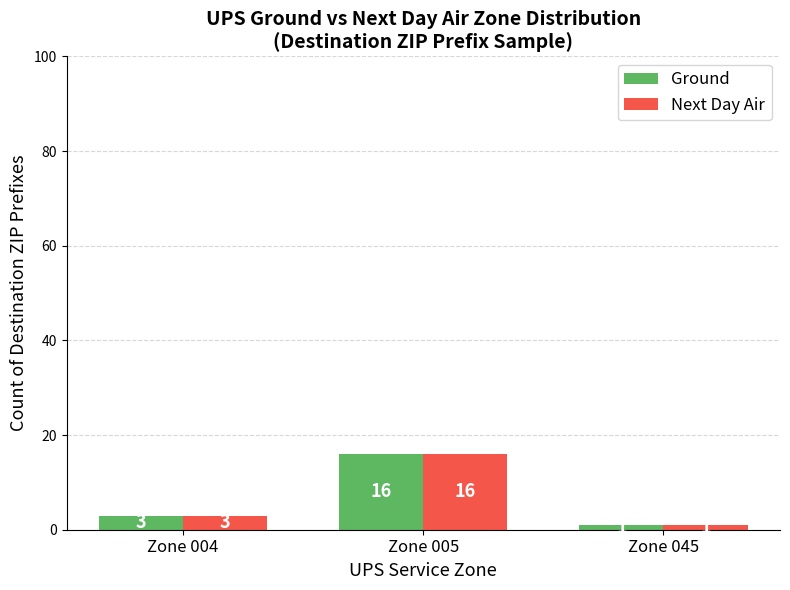

How many groups of bars are there?

3